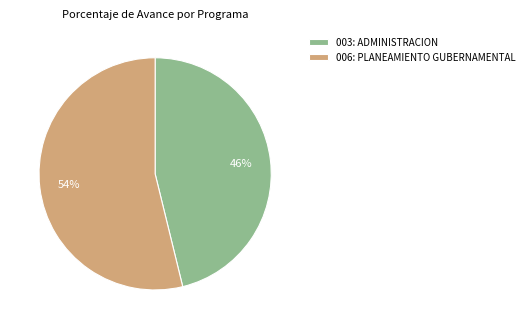

Do 003: ADMINISTRACION and 006: PLANEAMIENTO GUBERNAMENTAL together represent more than half of the pie?

Yes